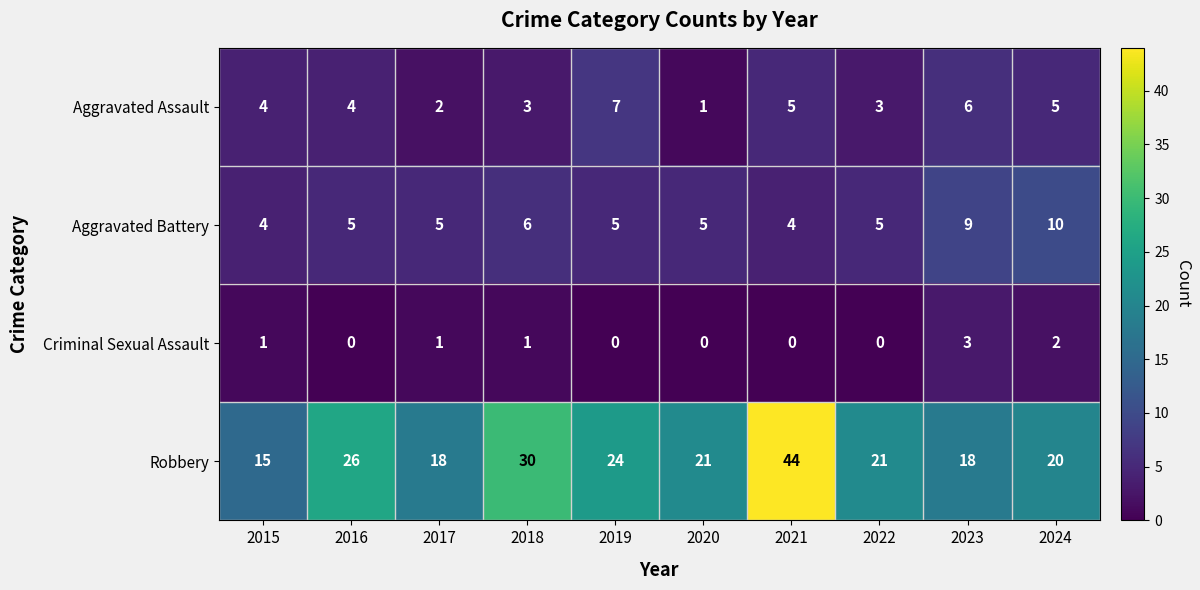

Which series has the largest total across all categories?

Robbery